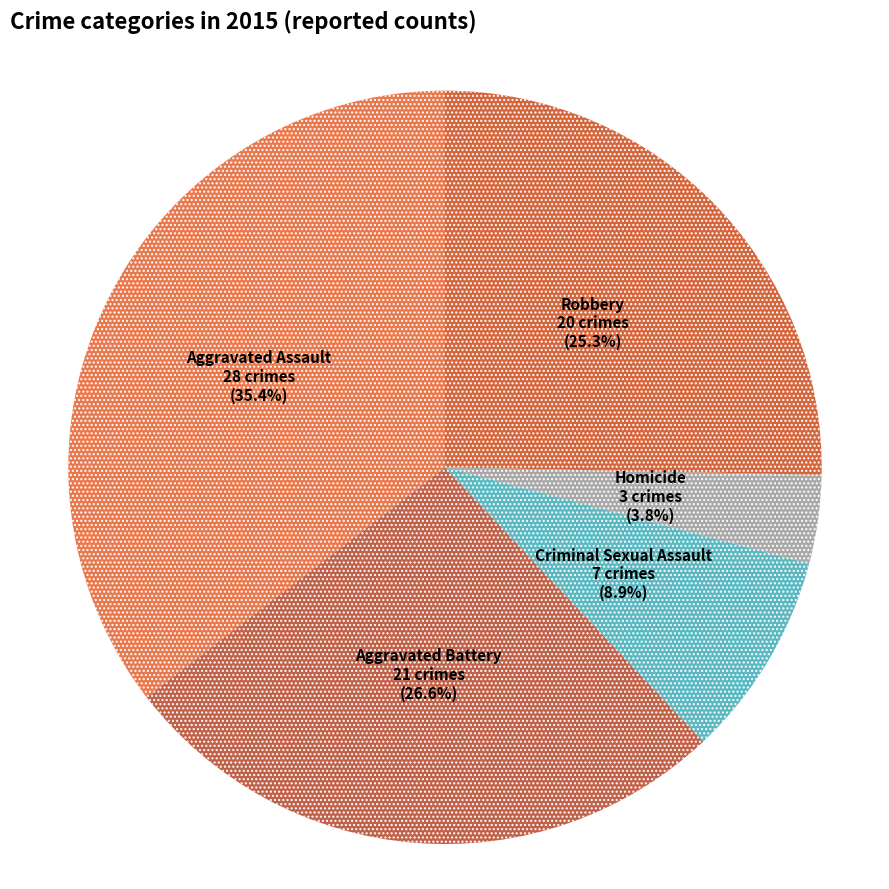

Count the number of slices in the pie.

5